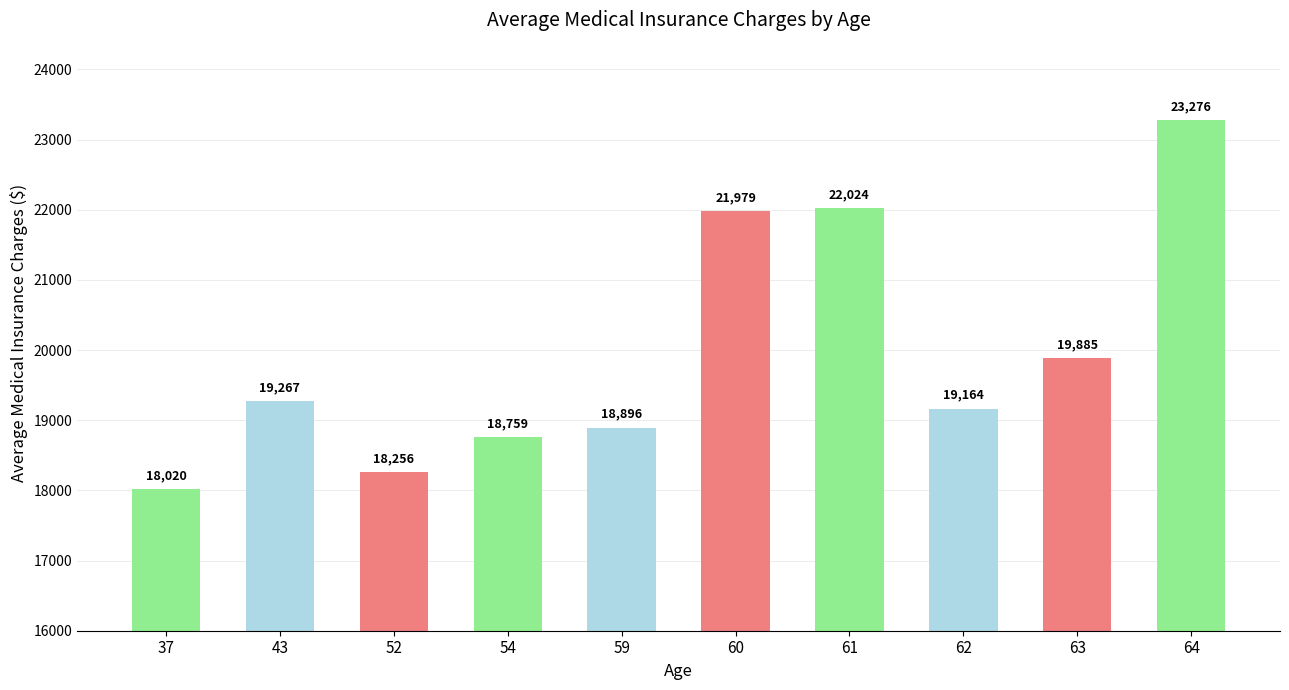

Read the value at 59.

18895.9